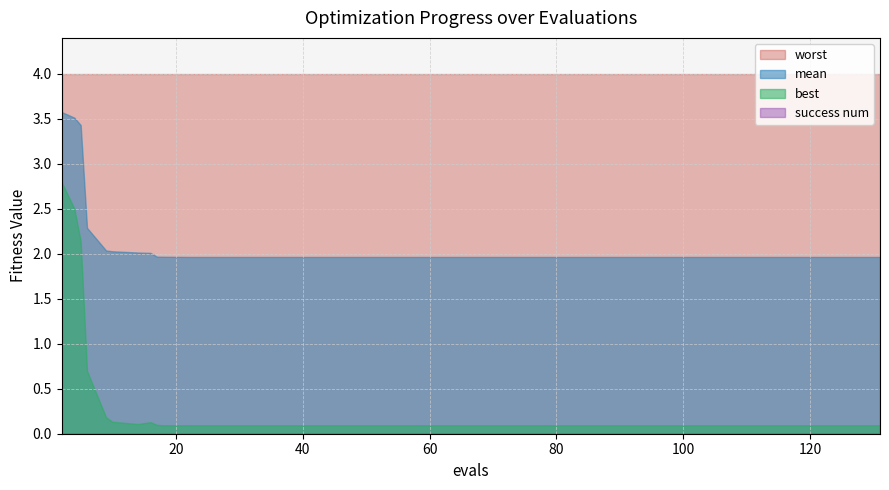

The value of mean at 29 is 2.0. True or false?

True